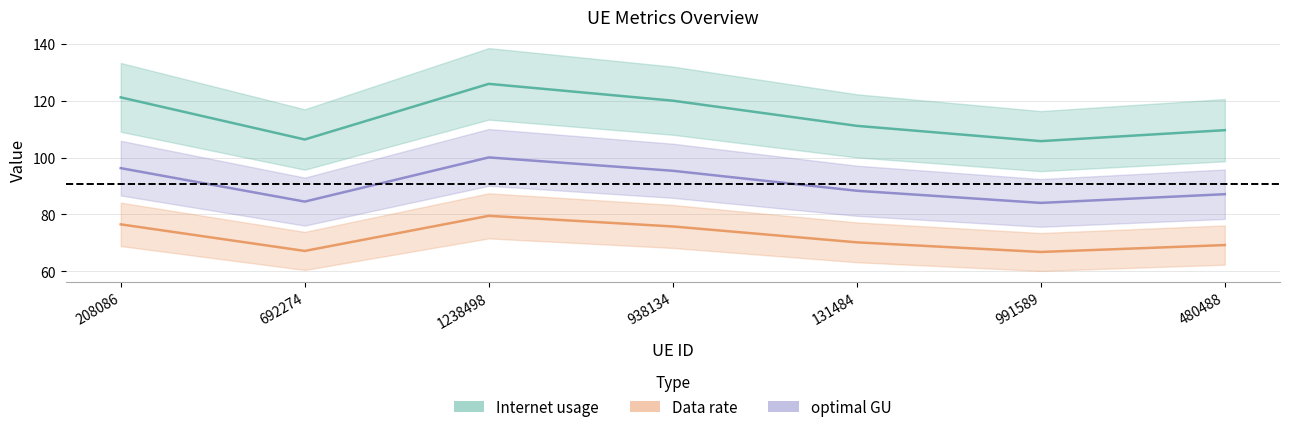

Reading left to right, transcribe all the data shown in this chart.

Internet usage: 208086=121.2	692274=106.4	1238498=126.0	938134=120.0	131484=111.2	991589=105.8	480488=109.7
Data rate: 208086=96.3	692274=84.5	1238498=100.1	938134=95.4	131484=88.3	991589=84.0	480488=87.1
optimal GU: 208086=76.5	692274=67.1	1238498=79.5	938134=75.7	131484=70.2	991589=66.8	480488=69.2